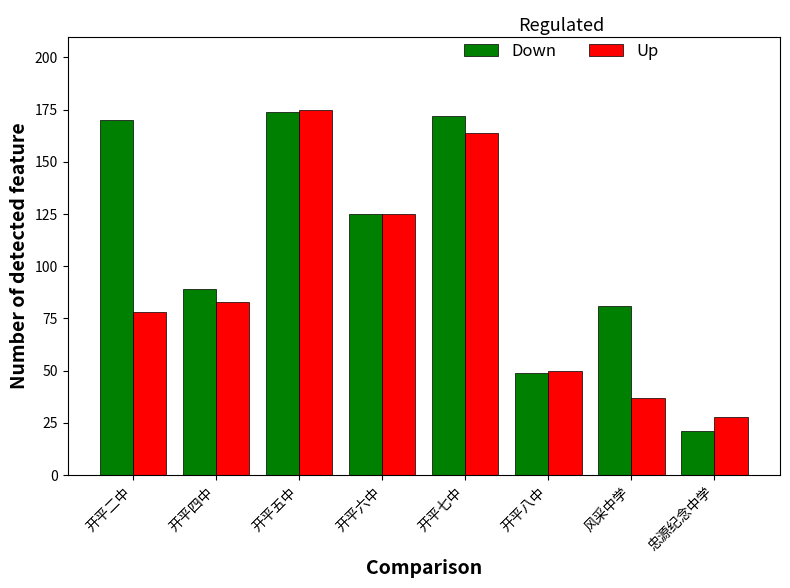

Are the bars grouped side by side (vs. stacked)?

Yes